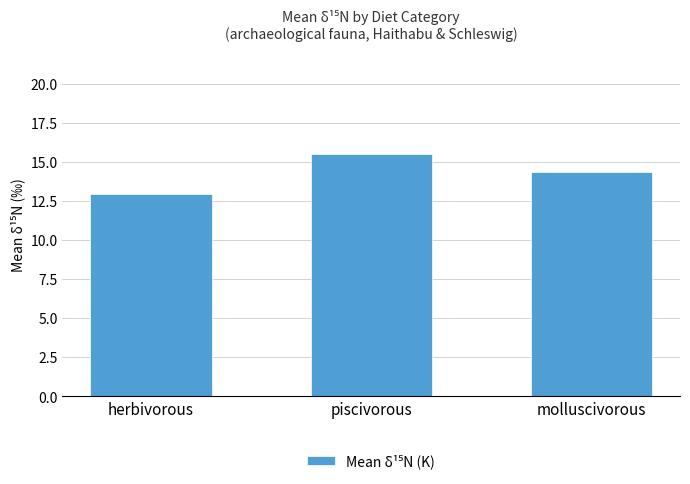

Which label corresponds to the largest value in the chart?

piscivorous